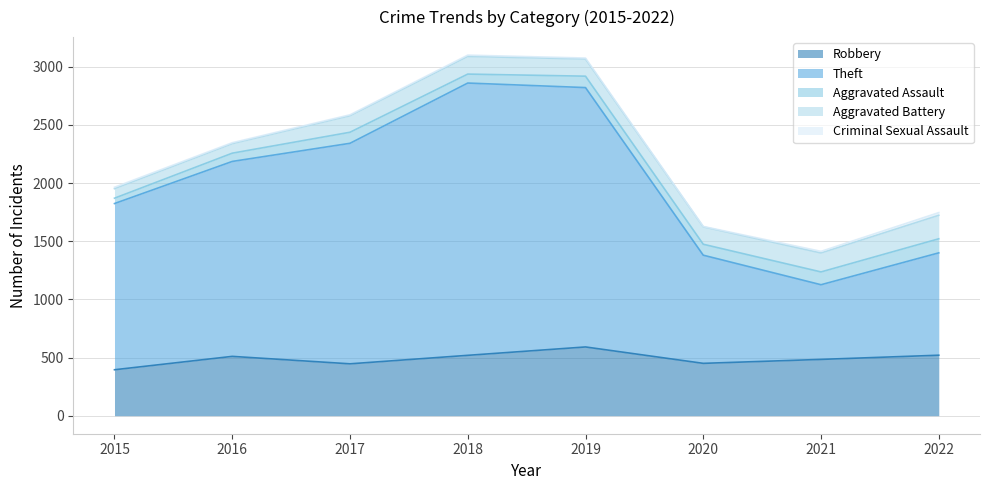

At which category is the sum across all series the highest?

2018